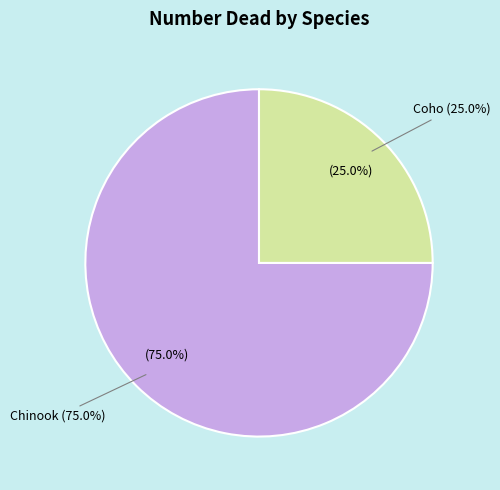

What is the majority slice?

Chinook